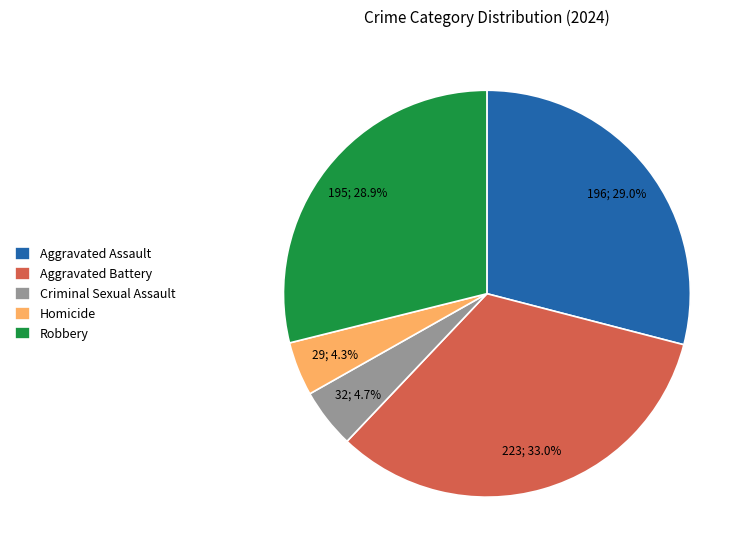

Does Aggravated Battery account for over 50% of the chart?

No